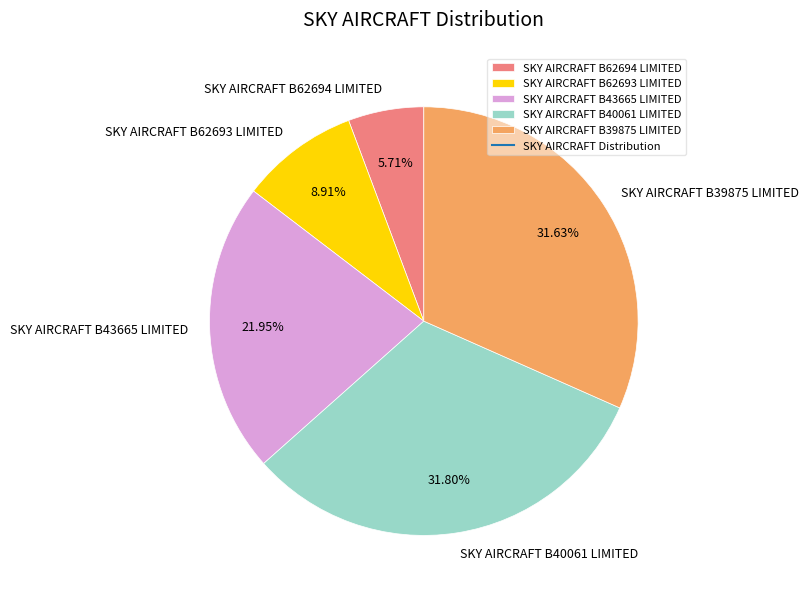

Does SKY AIRCRAFT B62694 LIMITED represent more than half of the total?

No